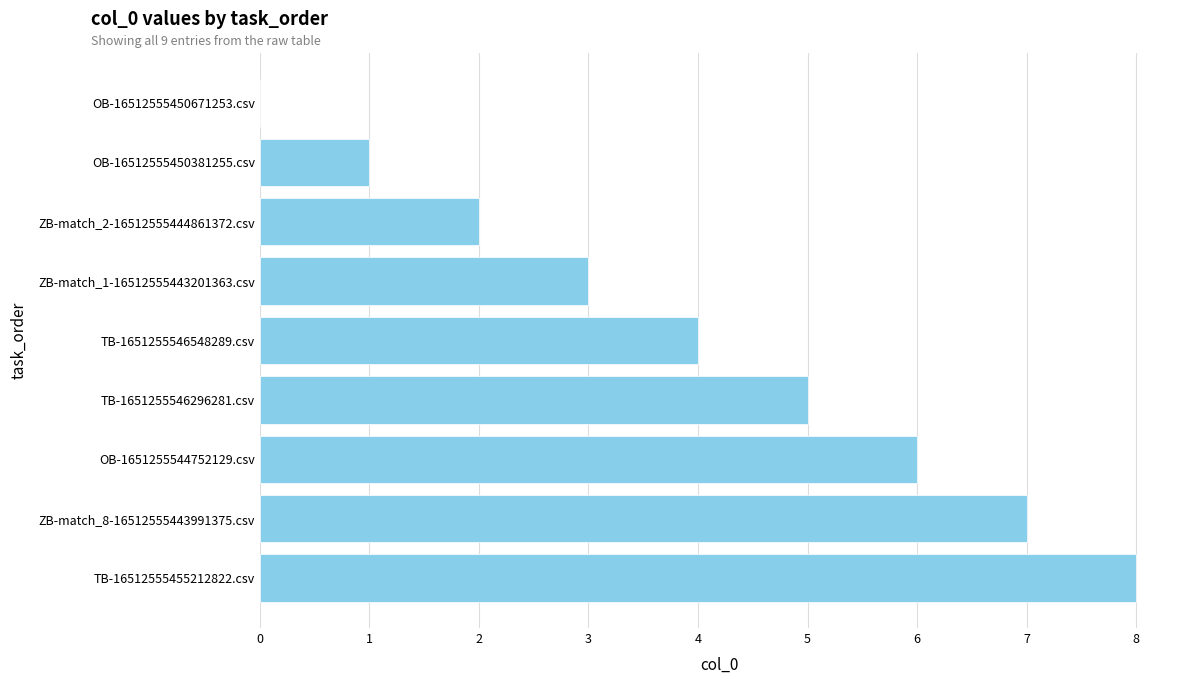

What is the average value?

4